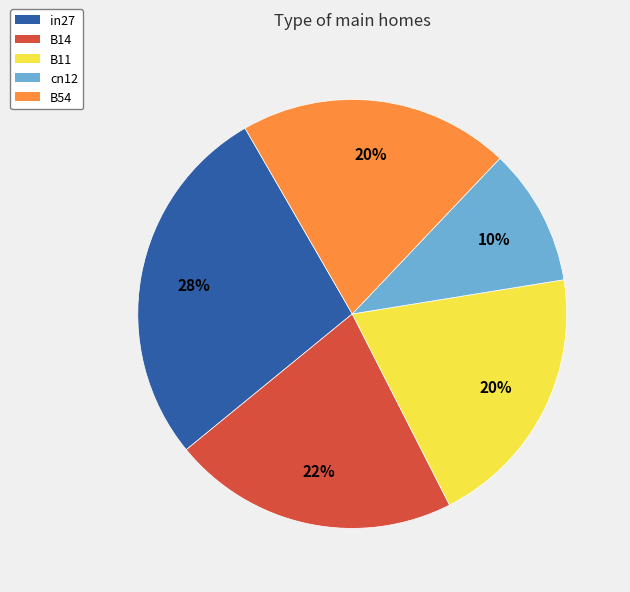

What percentage is the B54 slice, to the nearest percent?

20%